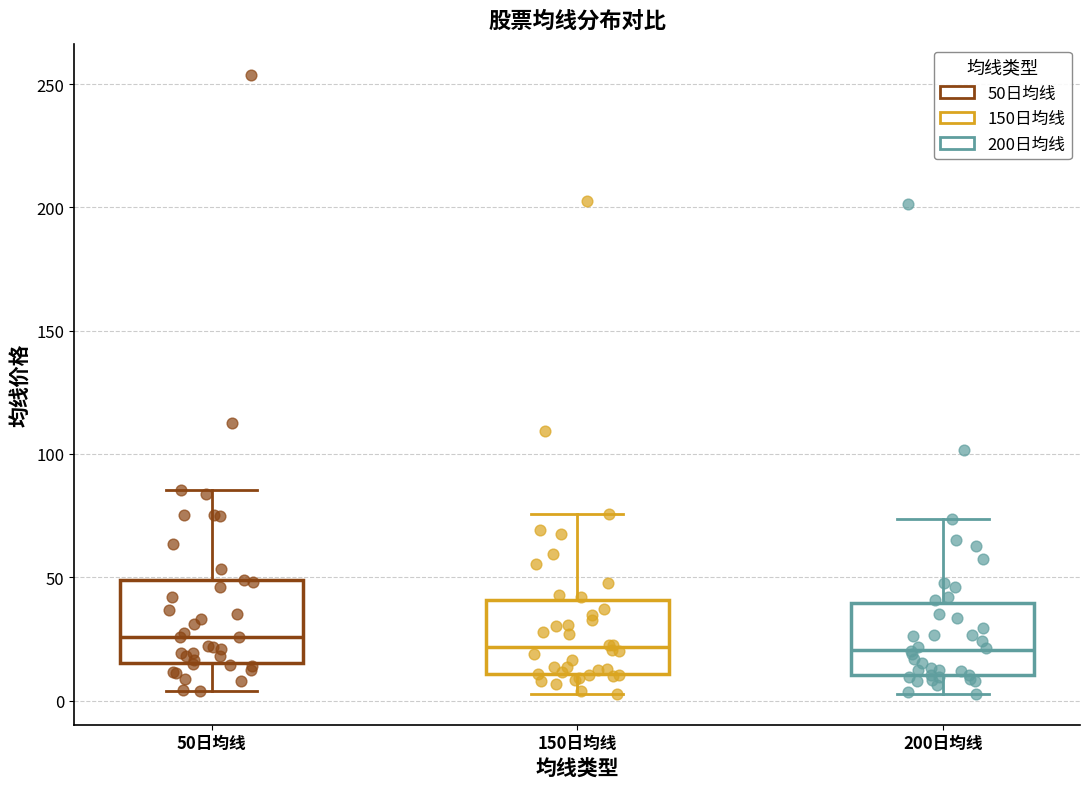

Reading left to right, read every box against the y-axis: the position of its median line, the range the box covers, and the ends of its whiskers. The values are not printed on the chart, so give them approximately, as read against the axis.

50日均线: median 25, box 15 to 50, whiskers 5 to 85
150日均线: median 20, box 10 to 40, whiskers 5 to 75
200日均线: median 20, box 10 to 40, whiskers 5 to 75